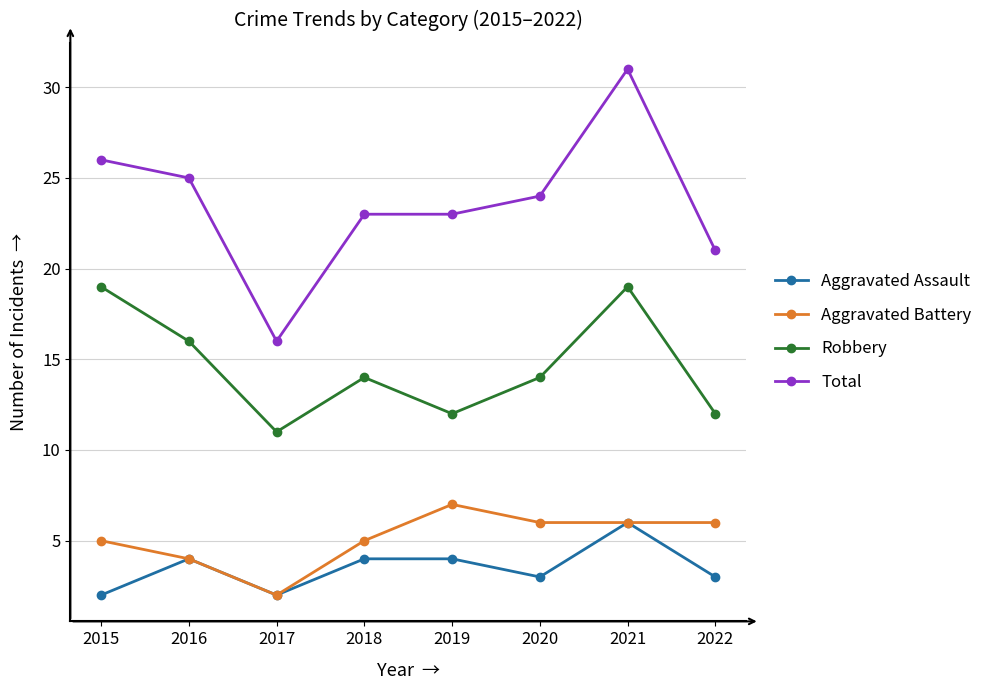

True or false: Aggravated Battery and Total cross at least once.

False